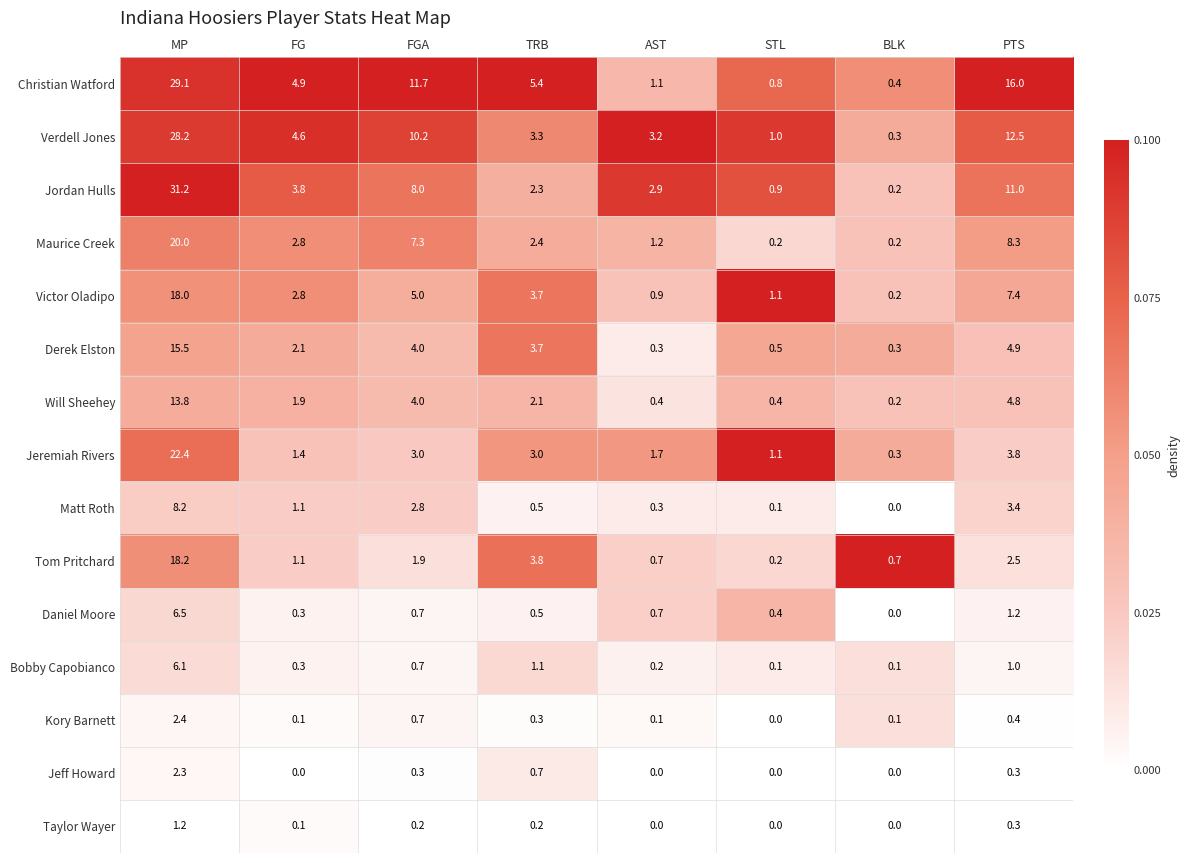

Which category has the highest value across all series?

MP